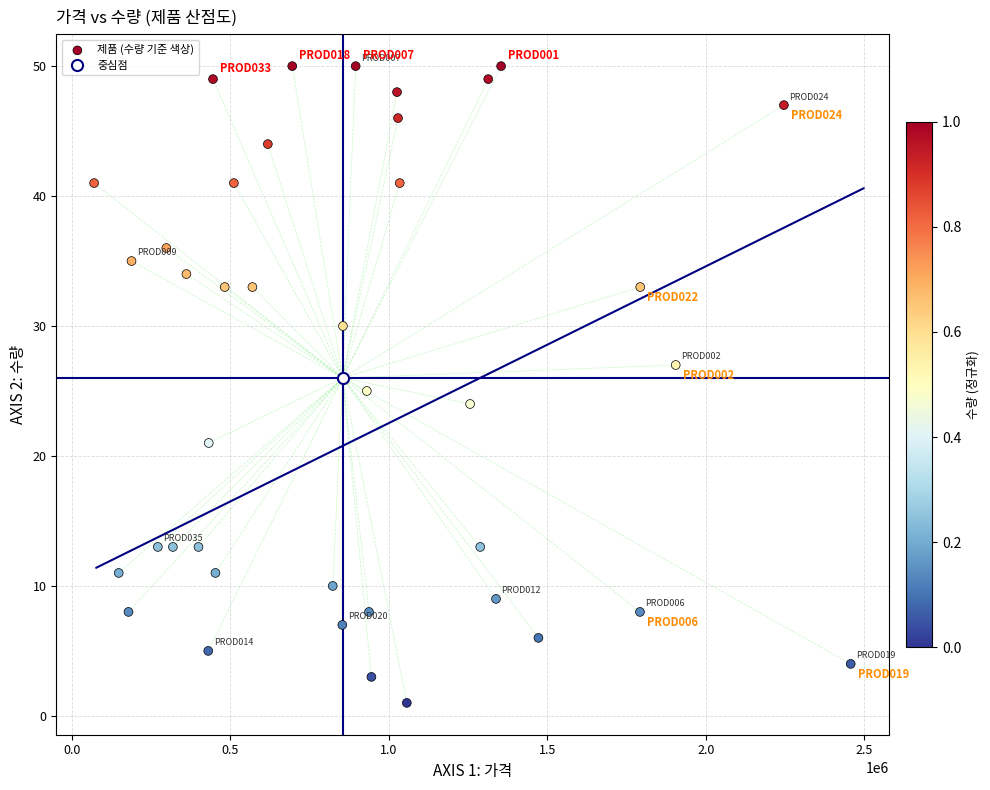

What is the range of Y values (max minus min)?

49